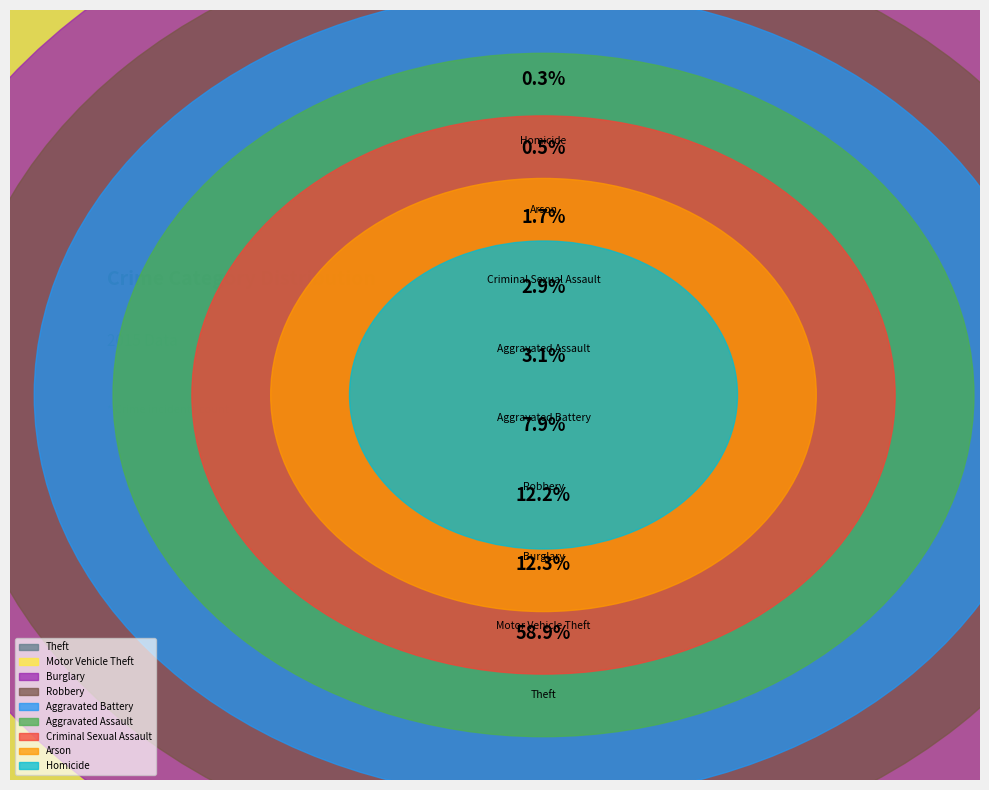

How many slices are in this pie chart?

9